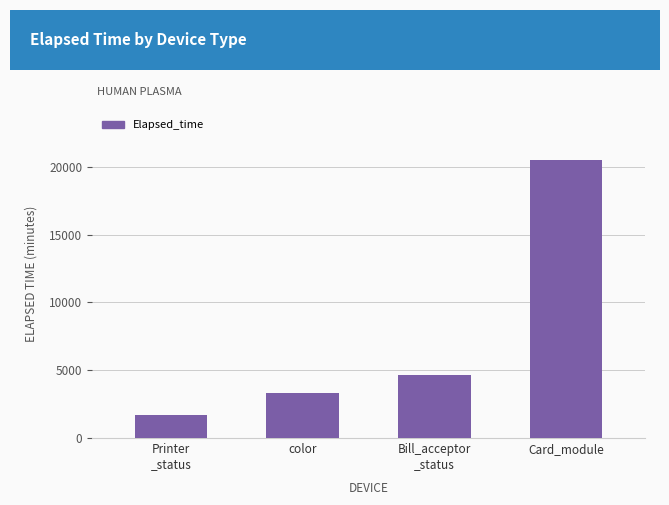

What value does the data have at Printer
_status?

1725